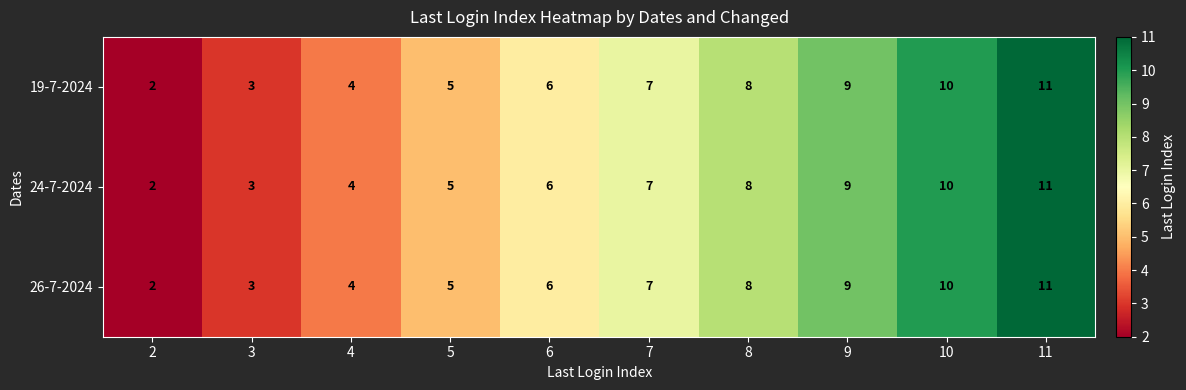

Is it true that 26-7-2024 equals 3 at 3?

True